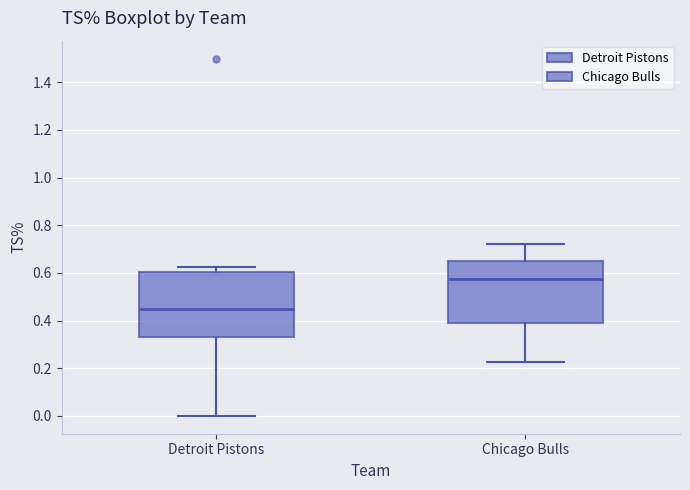

Which box has the highest median line?

Chicago Bulls